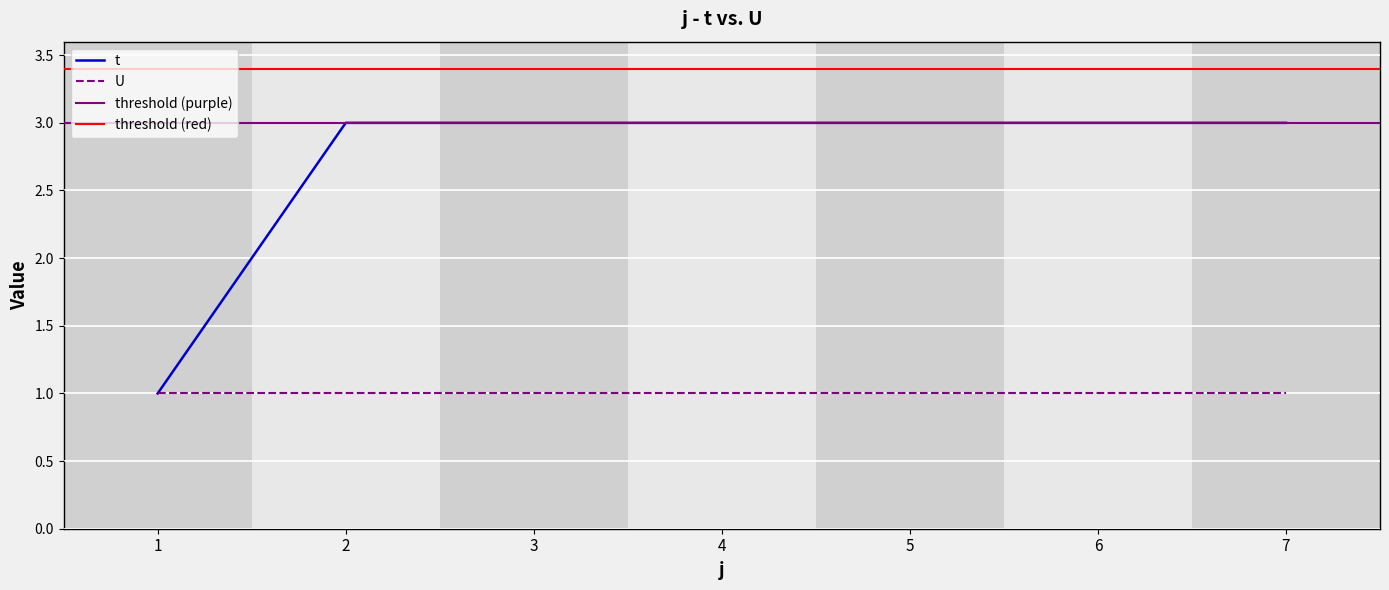

Which has a higher value, 4 or 6?

4